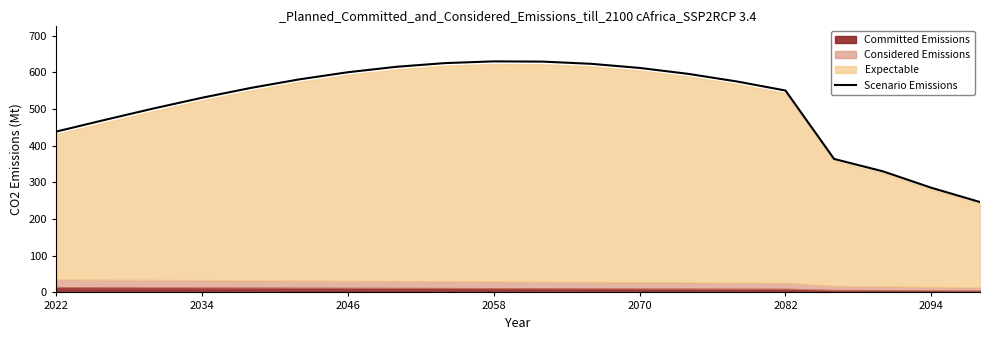

At which category does the chart reach its peak across all series?

2058